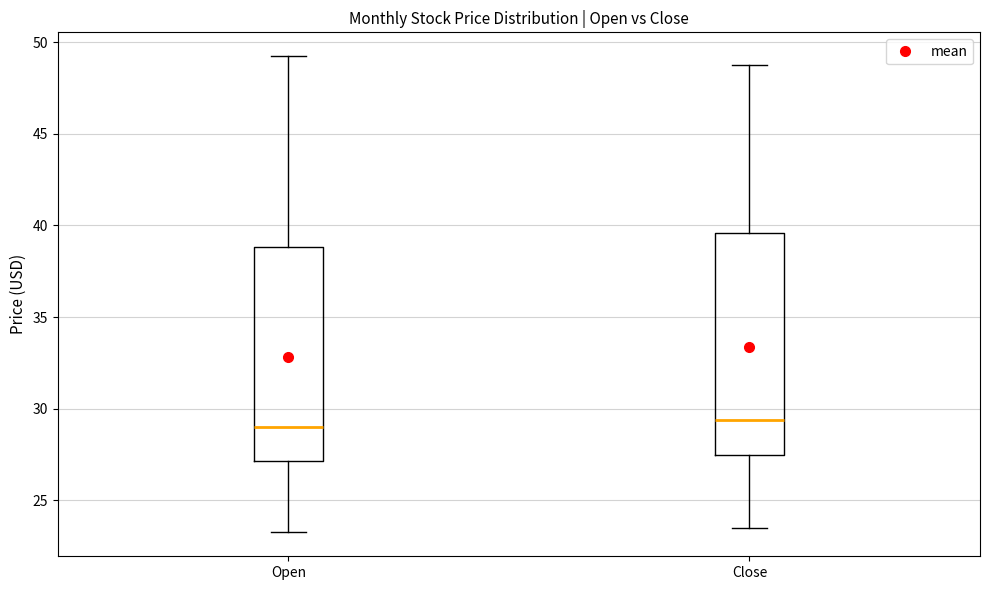

Reading left to right, read every box against the y-axis: the position of its median line, the range the box covers, and the ends of its whiskers. The values are not printed on the chart, so give them approximately, as read against the axis.

Open: median 29.0, box 27.0 to 39.0, whiskers 23.5 to 49.0
Close: median 29.5, box 27.5 to 39.5, whiskers 23.5 to 49.0